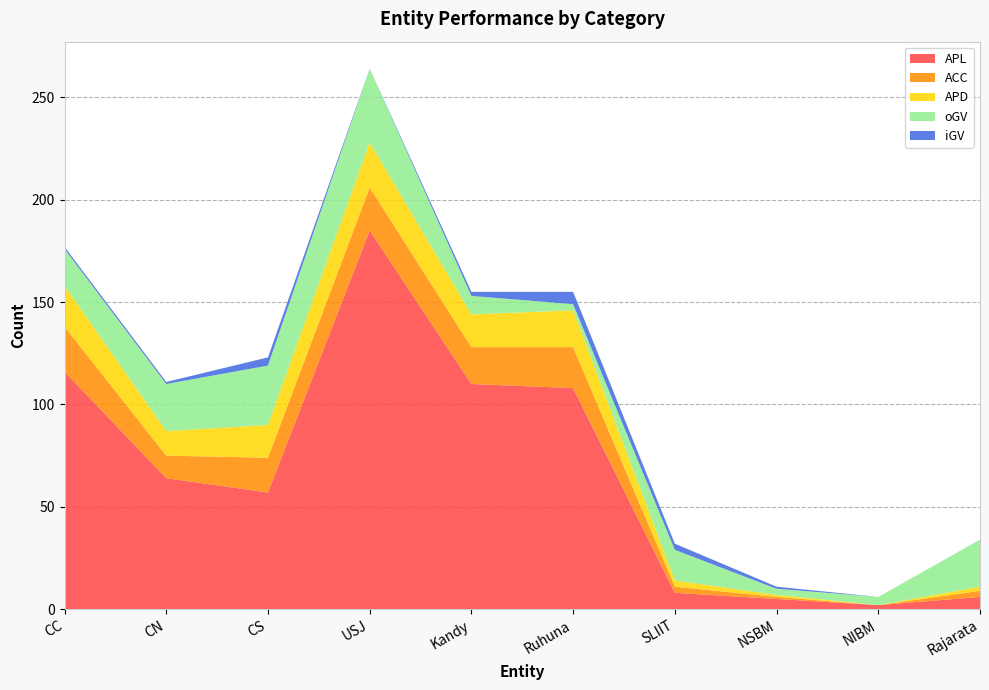

Reading right to left, transcribe all the data shown in this chart.

APL: 6	2	5	8	108	110	185	57	64	116
ACC: 3	0	1	3	20	18	21	17	11	22
APD: 2	0	1	3	18	16	22	16	12	20
oGV: 23	4	3	15	3	9	36	29	23	18
iGV: 0	0	1	3	6	2	0	4	1	1